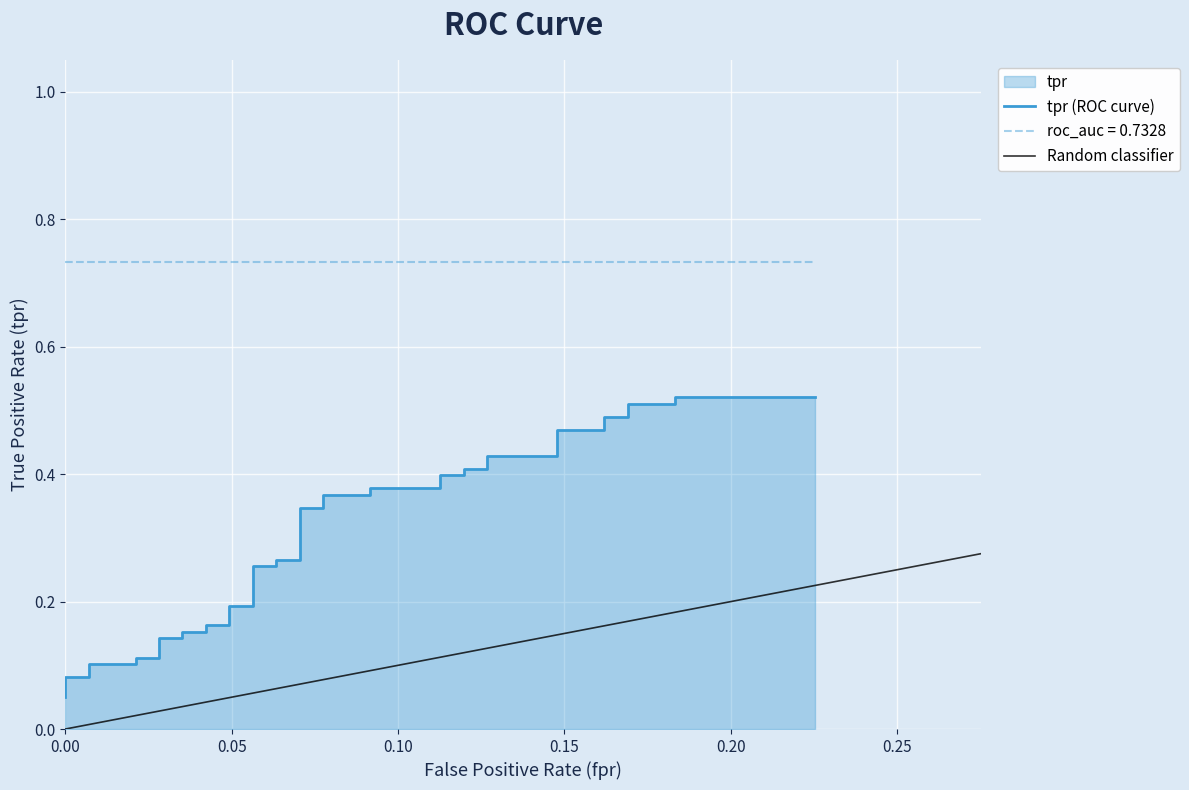

What is the minimum value shown in the chart?

0.1